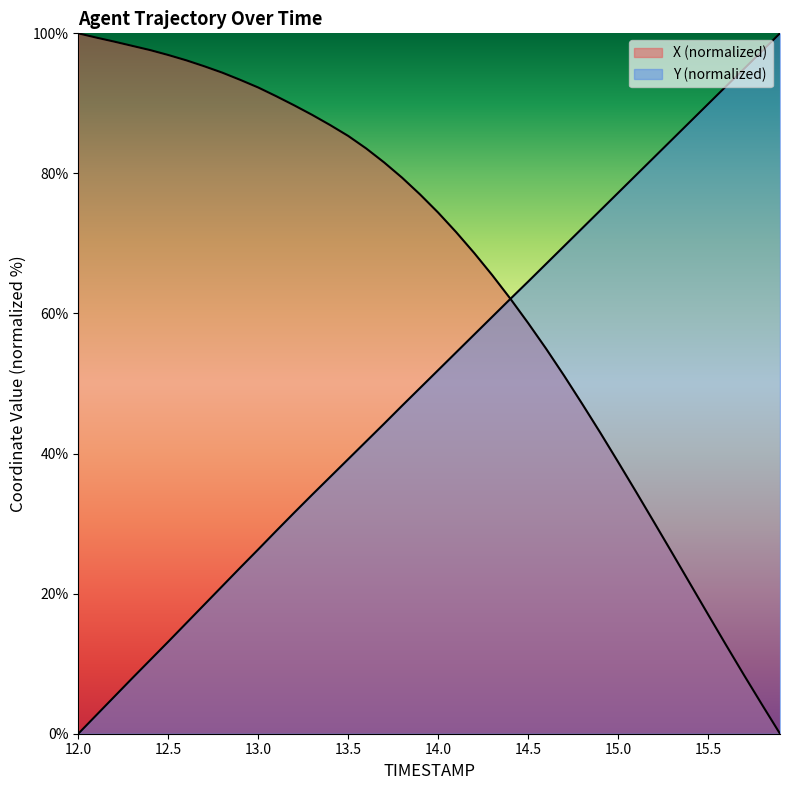

At which label is X closest to 50?

14.7